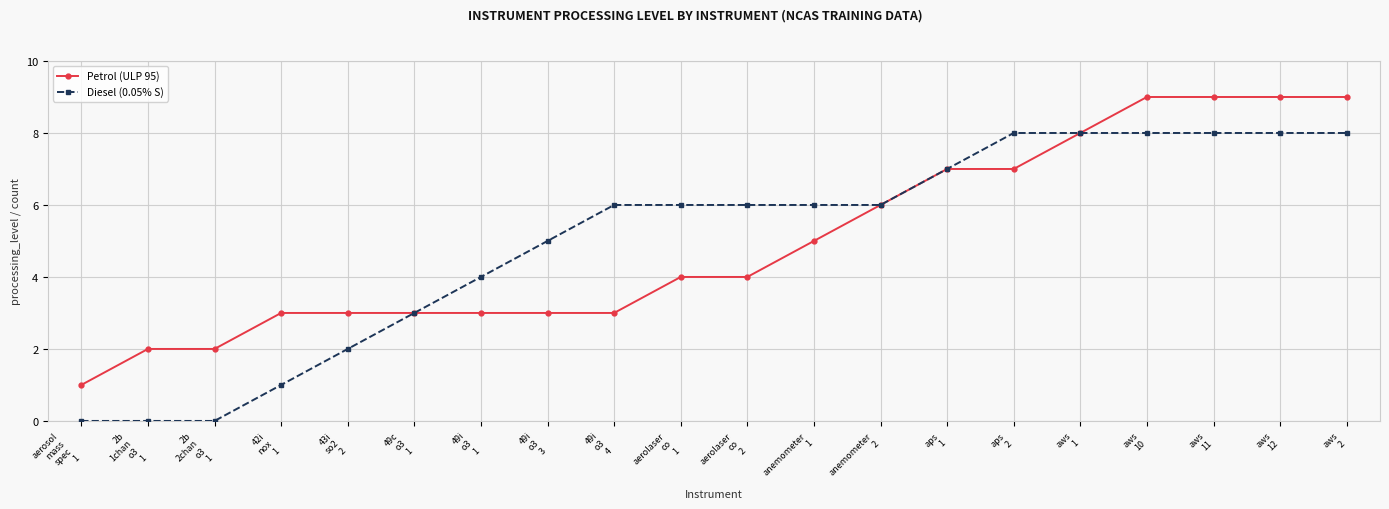

How many Petrol (ULP 95) values are between 3 and 8?

13